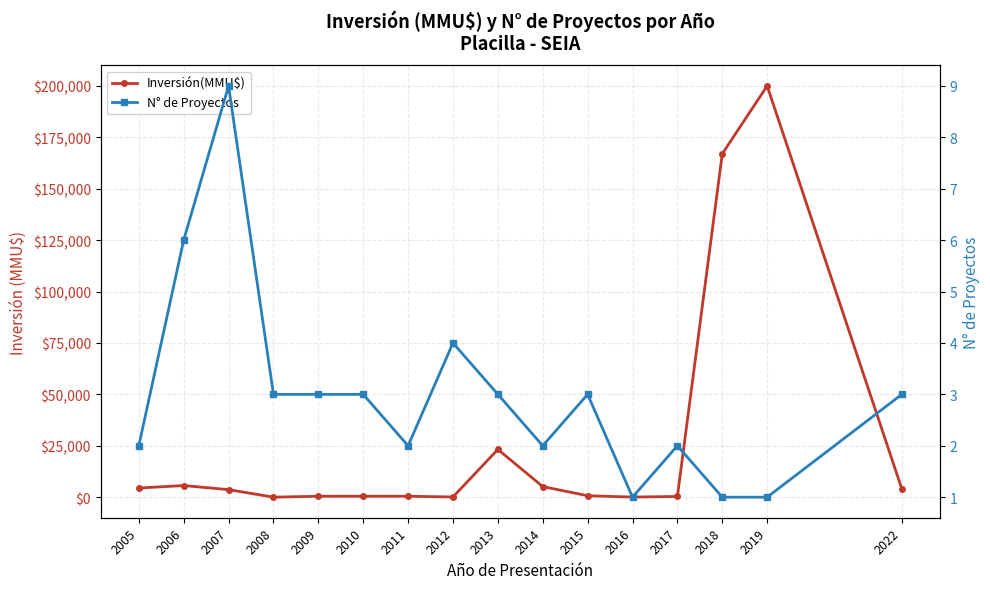

What is the sum of the N° de Proyectos values at 2006 and 2013?

9